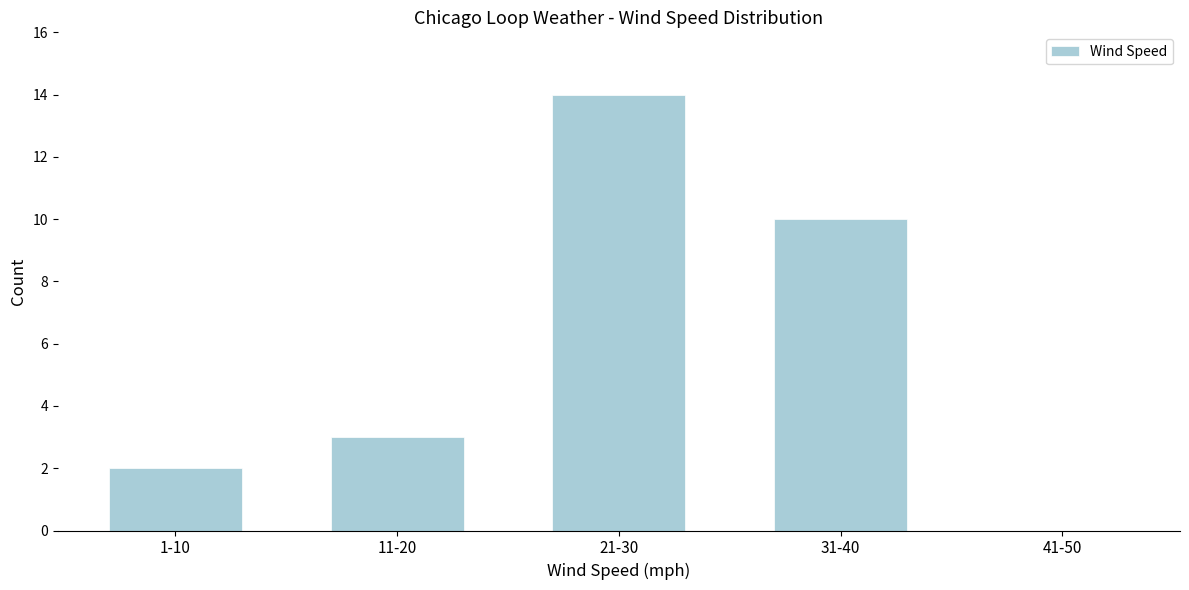

Reading left to right, what are all the values shown in this chart?

1-10=2	11-20=3	21-30=14	31-40=10	41-50=0